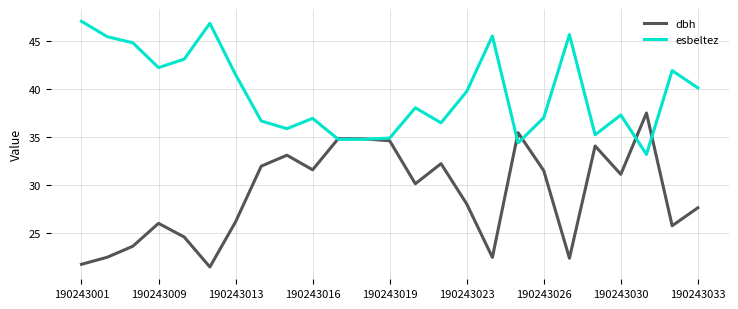

Rank the series by their maximum value, from highest to lowest.

esbeltez, dbh